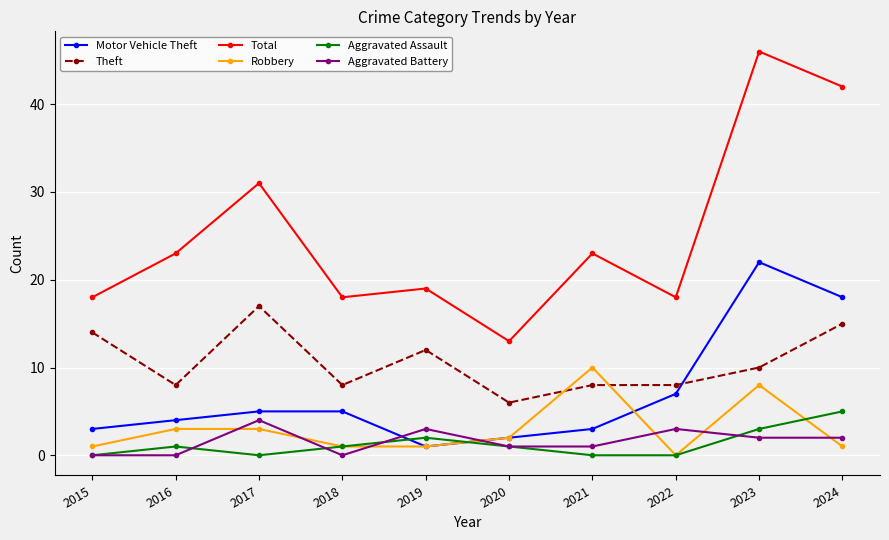

How many data points in Total are less than 23?

5